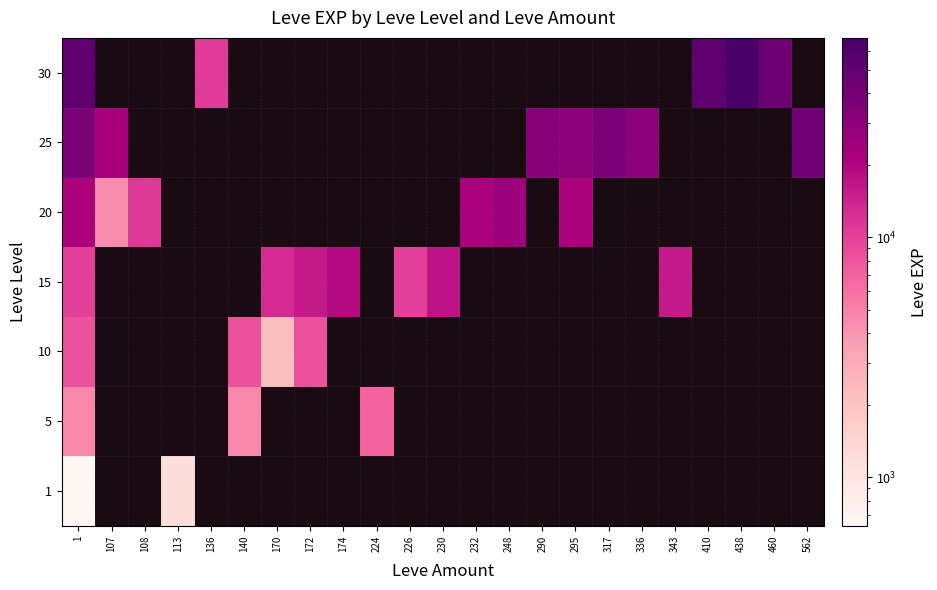

True or false: 10 has a value of 646.1 at 170.

False